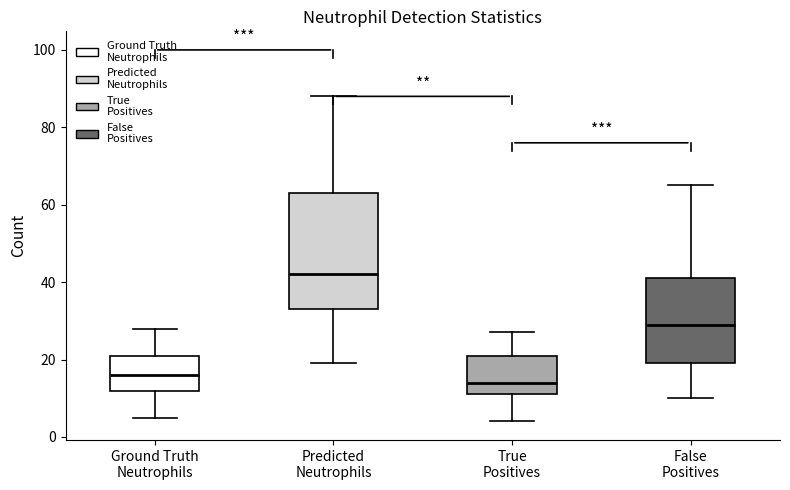

Where is the upper edge of the box for True Positives on the y-axis? The values are not printed on the chart, so give them approximately, as read against the axis.

22